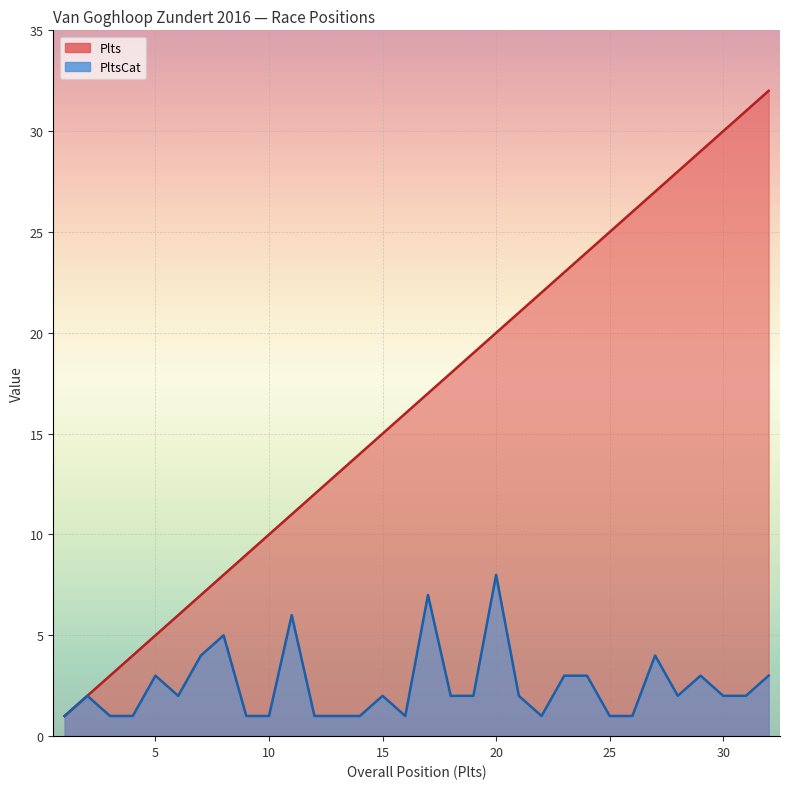

At which category is the sum across all series the highest?

32